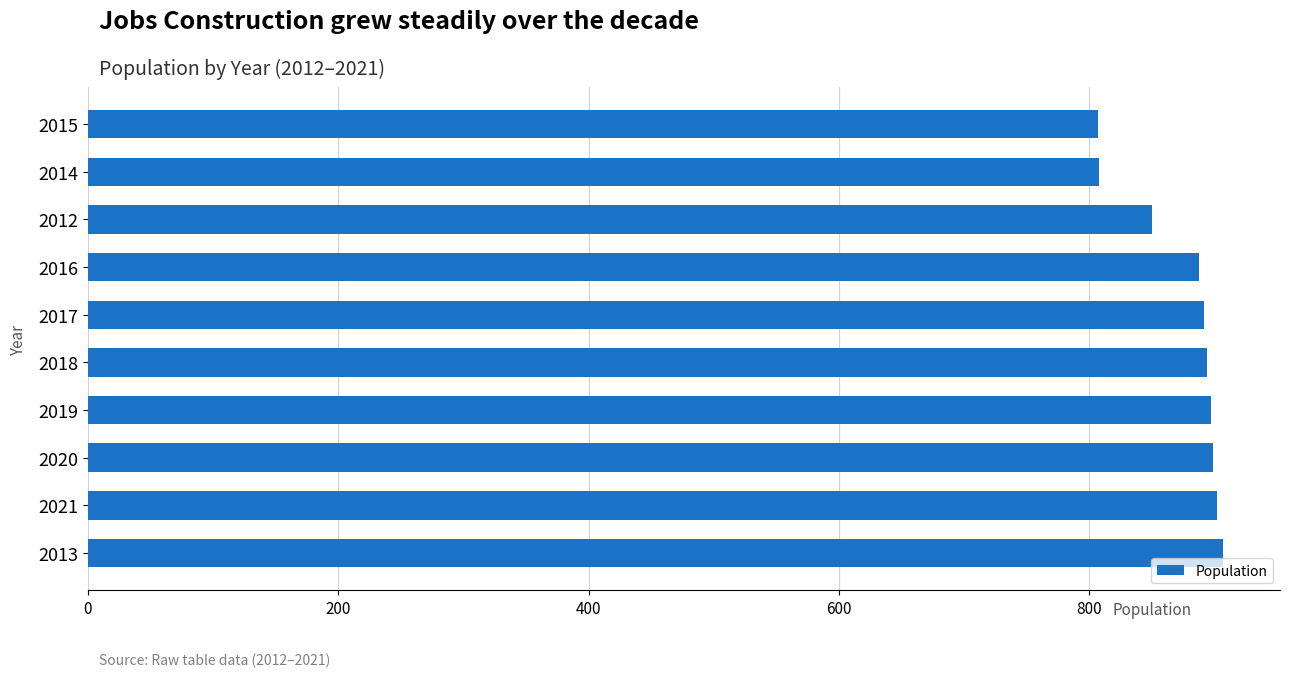

What is the smallest value displayed?

807